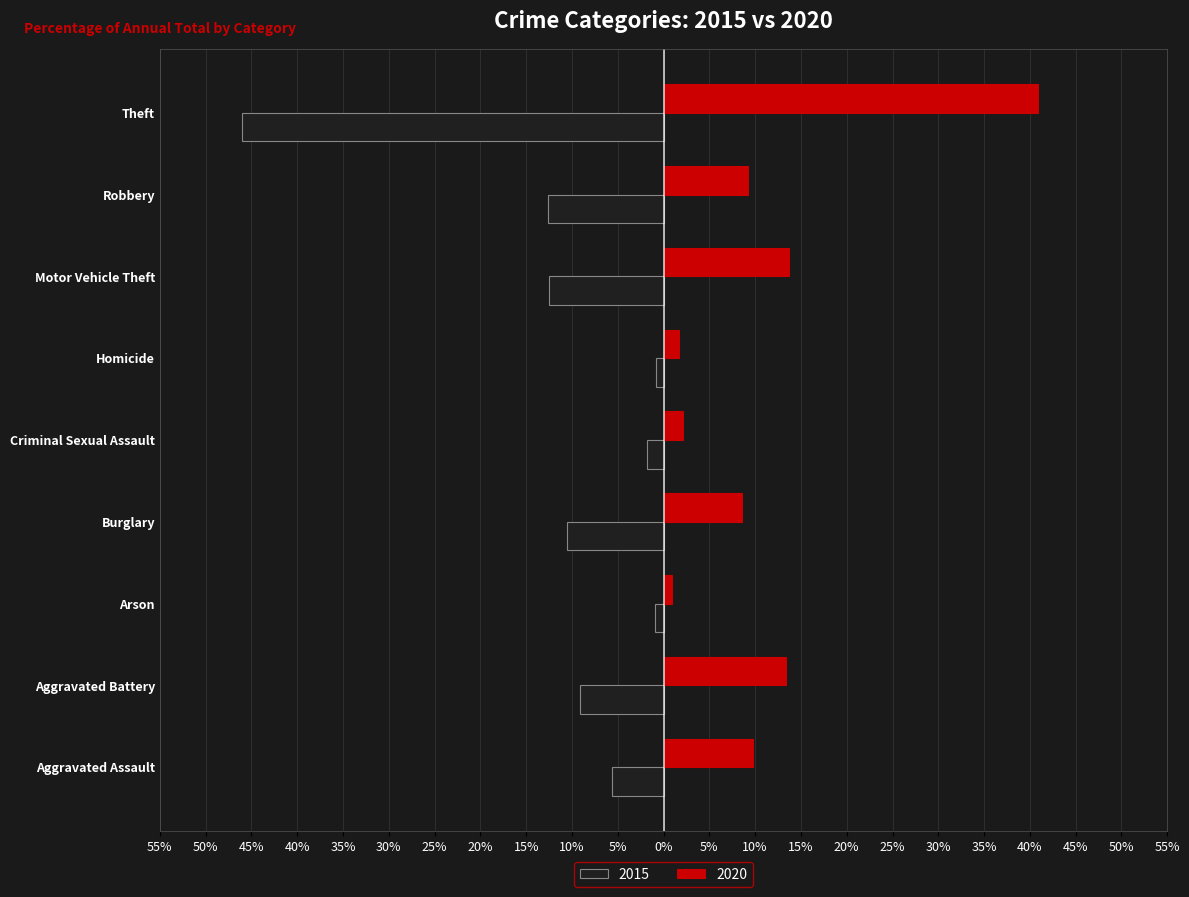

What are all the series names shown in the legend?

2015, 2020